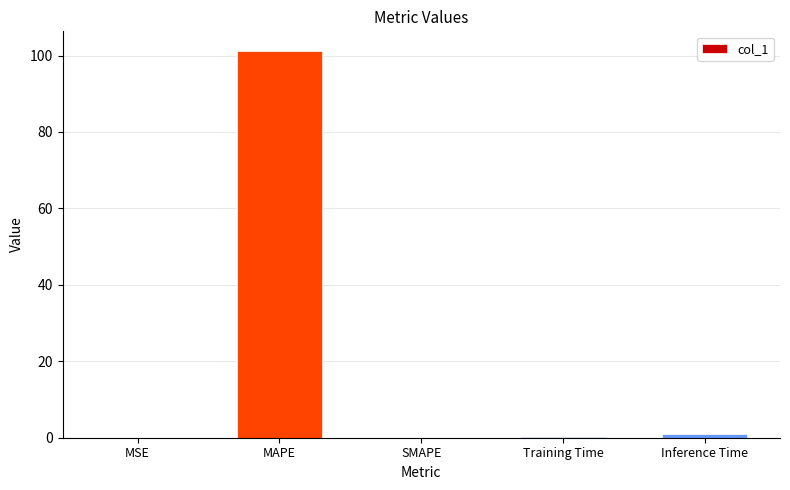

What is the sum of the values at Inference Time and MAPE?

102.3